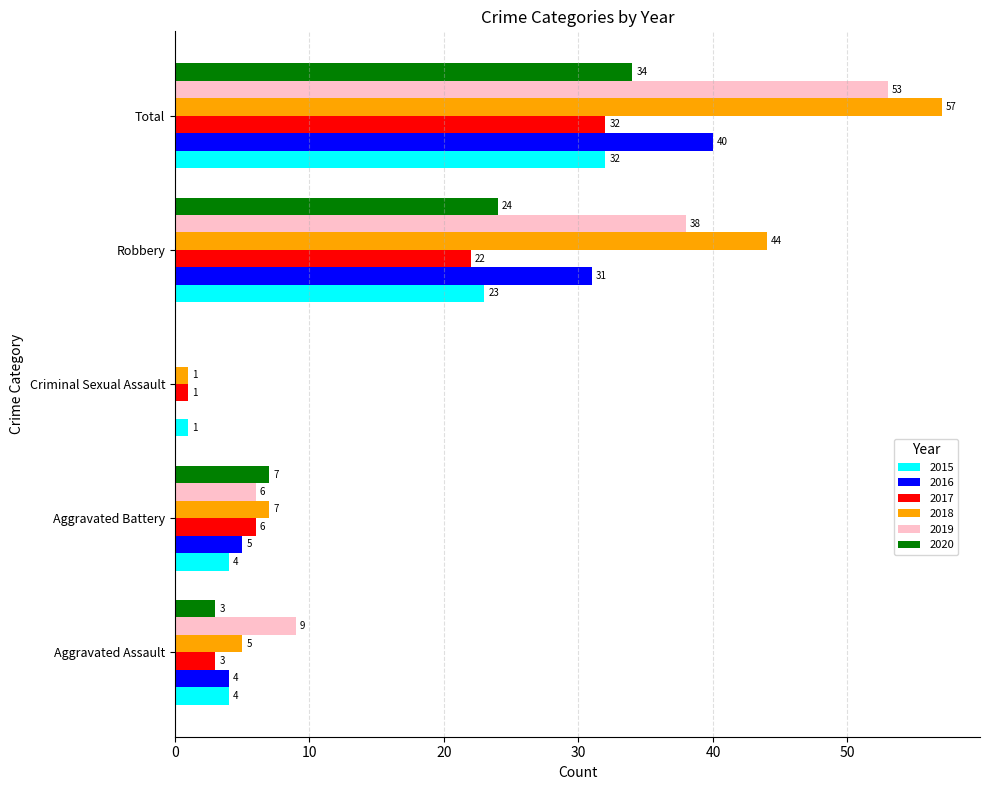

What is the sum of the 2018 values at Aggravated Assault and Aggravated Battery?

12